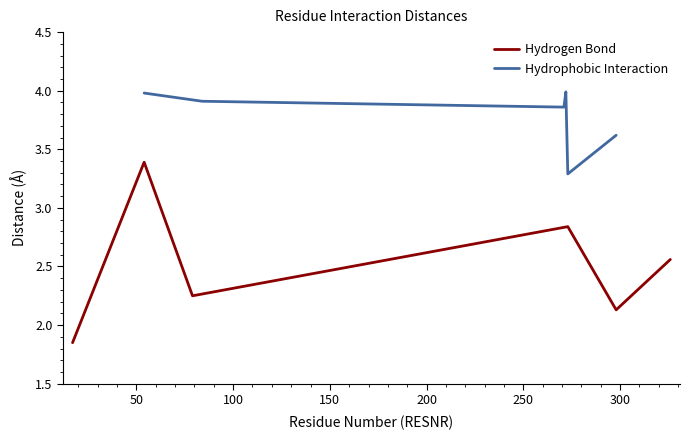

What is the value of the Hydrophobic Interaction point at the 6th from the left?

3.6